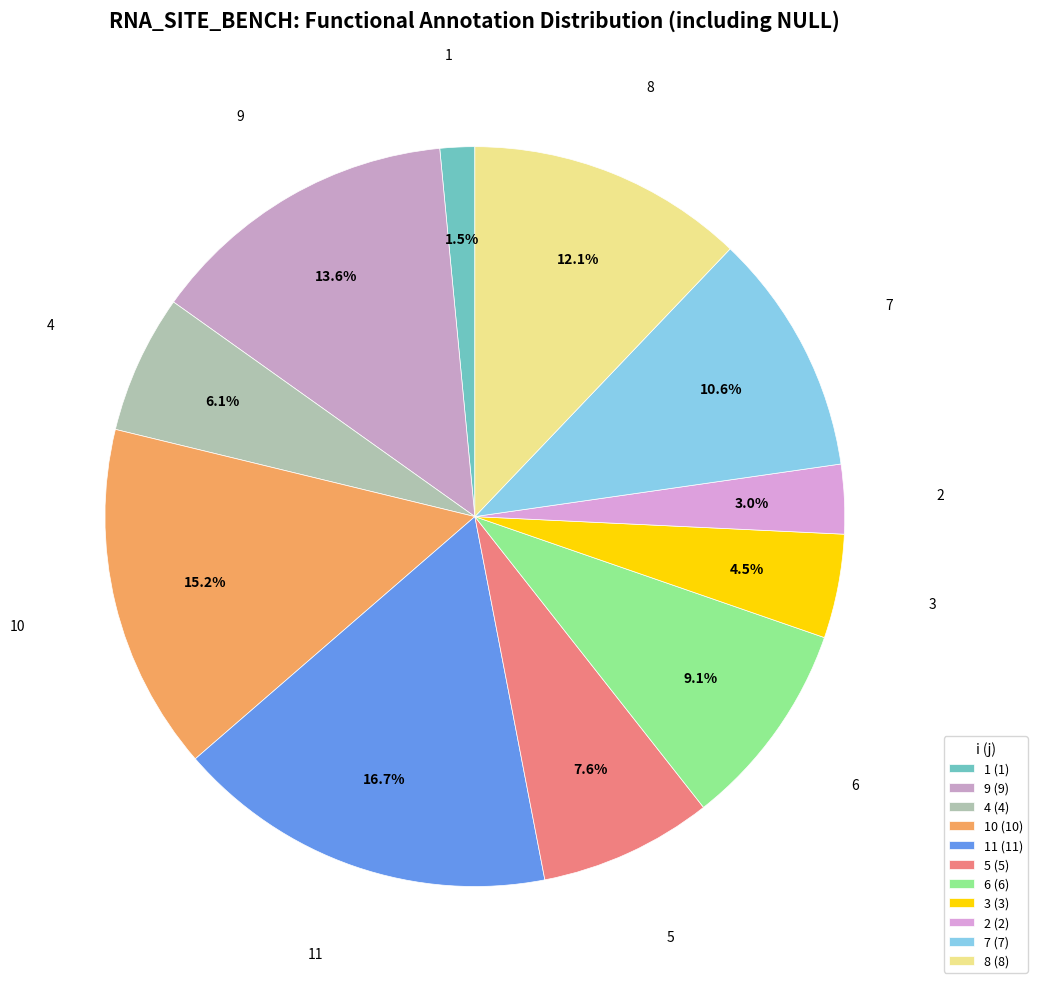

Rank the categories by value from lowest to highest.

1 (1), 2 (2), 3 (3), 4 (4), 5 (5), 6 (6), 7 (7), 8 (8), 9 (9), 10 (10), 11 (11)